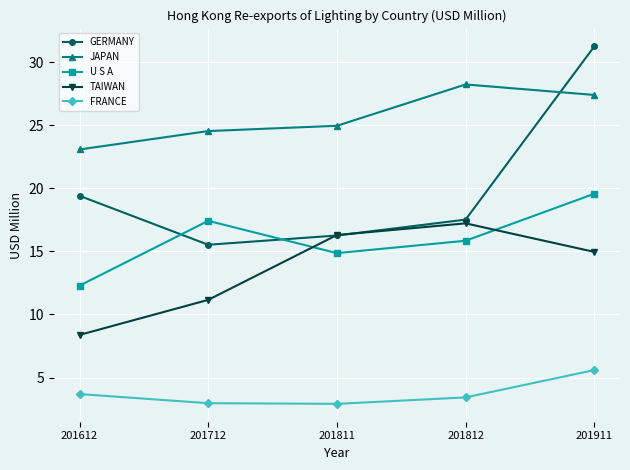

What is the value of the TAIWAN point at the 4th from the left?

17.2